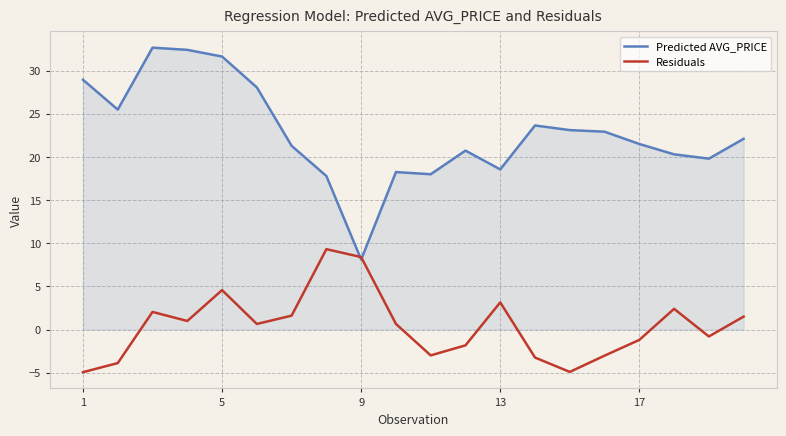

After their last crossing, which series has the higher values: Residuals or Predicted AVG_PRICE?

Predicted AVG_PRICE